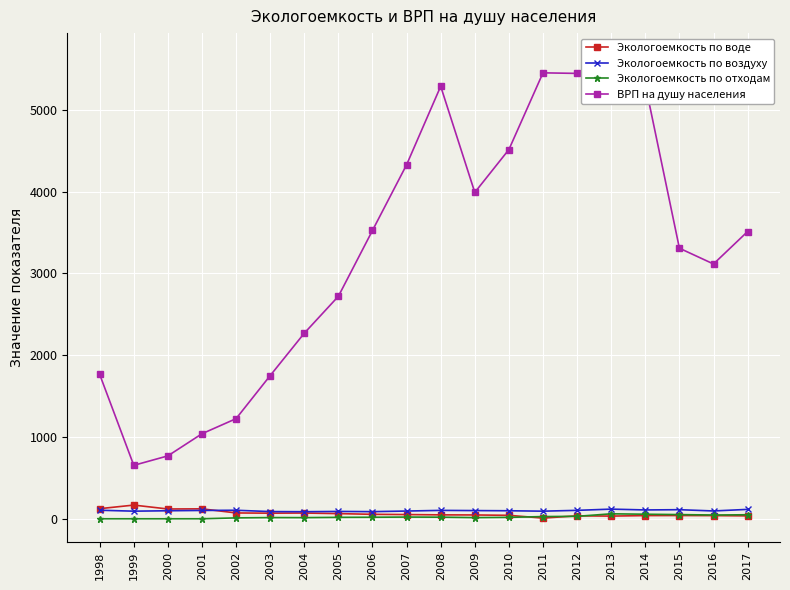

At which category does Экологоемкость по воде reach its first local valley?

2000